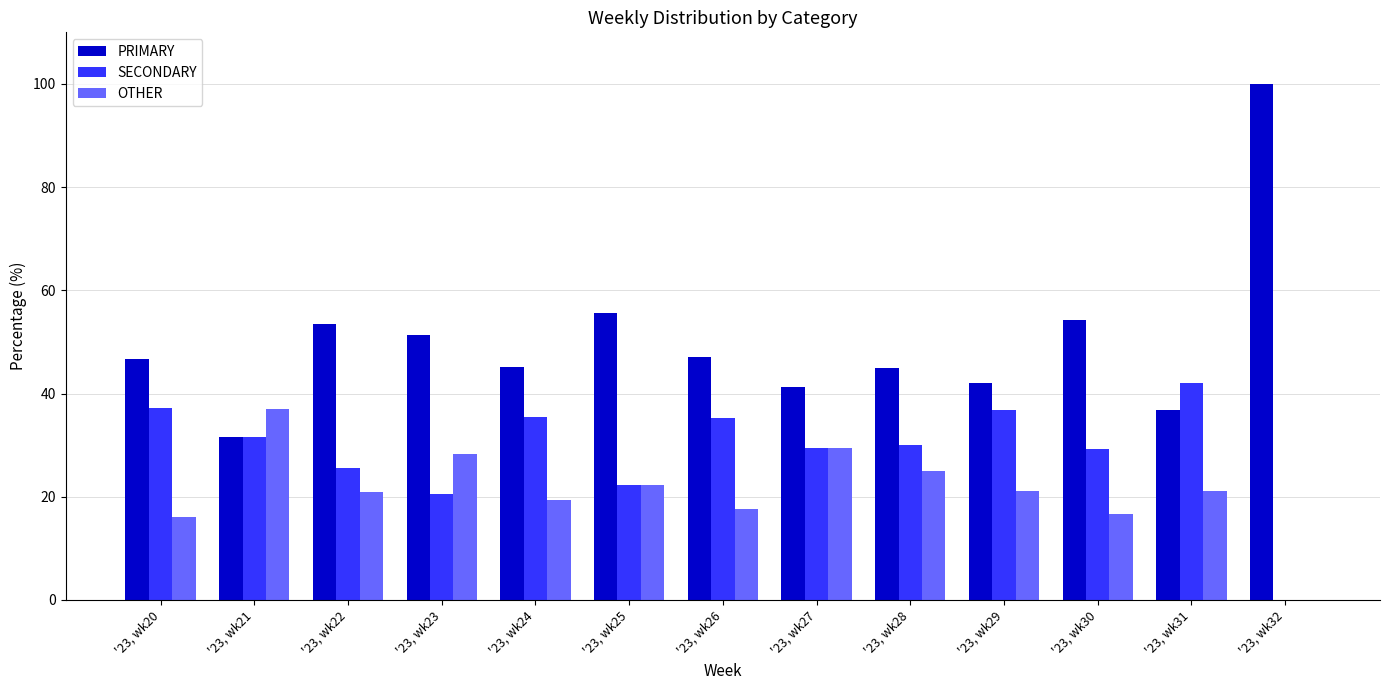

Are the bars horizontal?

No